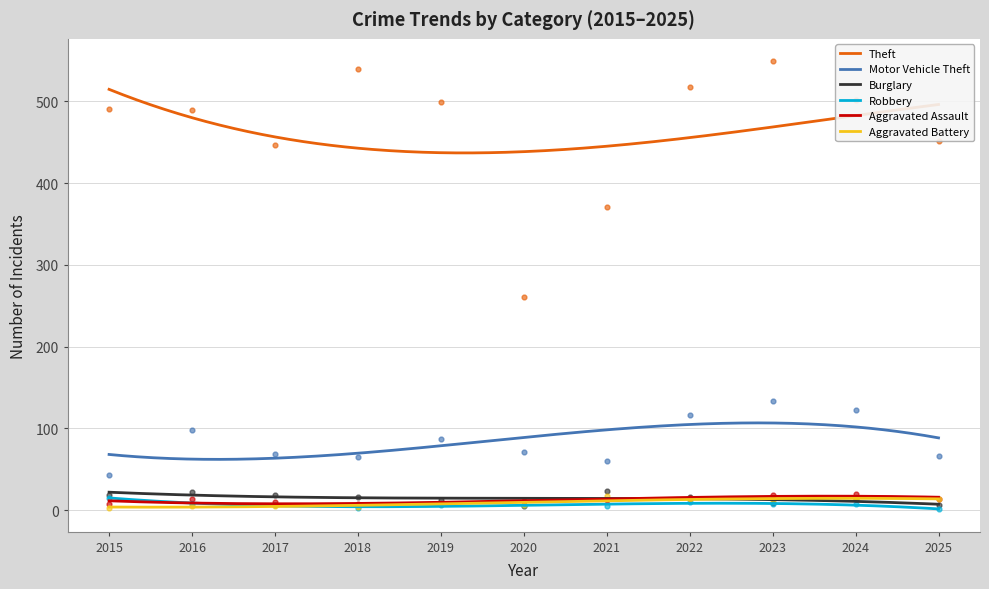

Which series has the largest Y range (max minus min)?

Theft